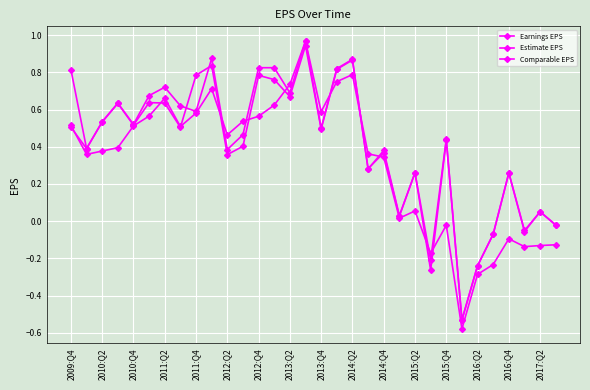

How many lines are shown in the chart?

3